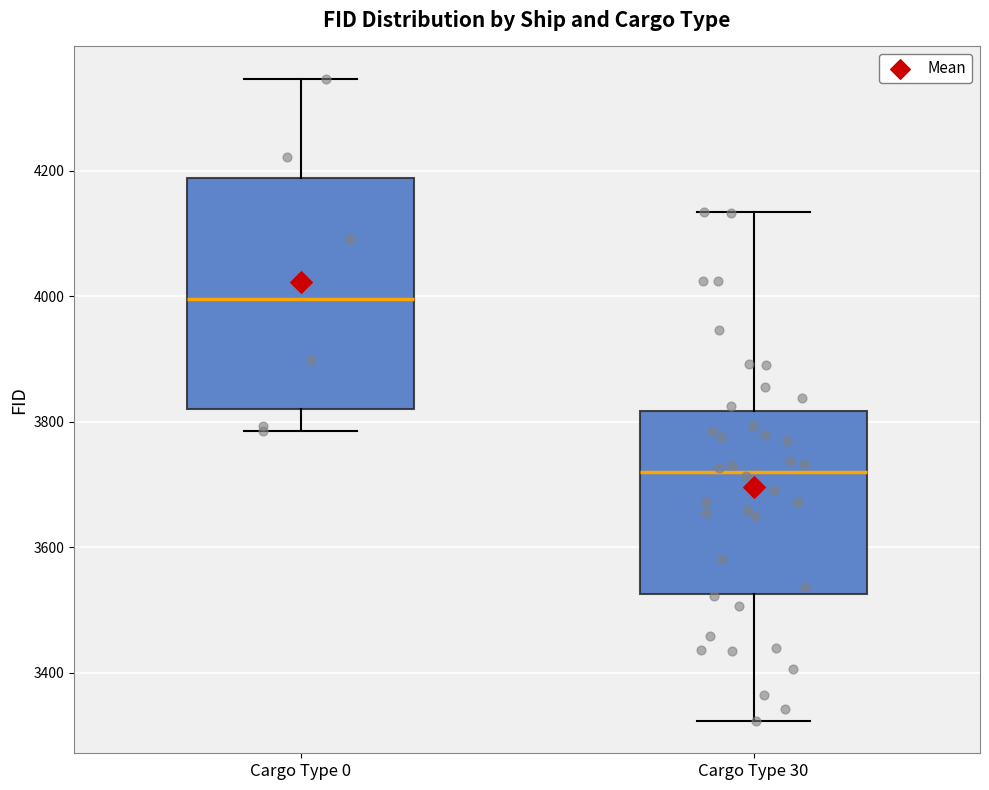

Reading left to right, read every box against the y-axis: the position of its median line, the range the box covers, and the ends of its whiskers. The values are not printed on the chart, so give them approximately, as read against the axis.

Cargo Type 0: median 4000, box 3820 to 4180, whiskers 3780 to 4340
Cargo Type 30: median 3720, box 3520 to 3820, whiskers 3320 to 4140